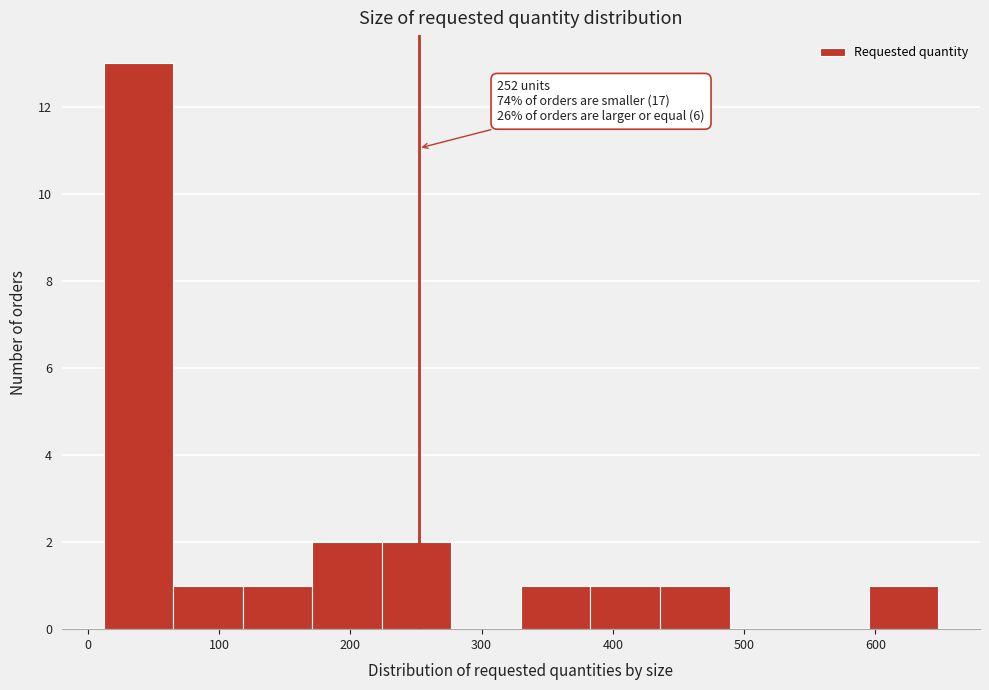

Which range on the x-axis has the tallest bar?

12 to 65